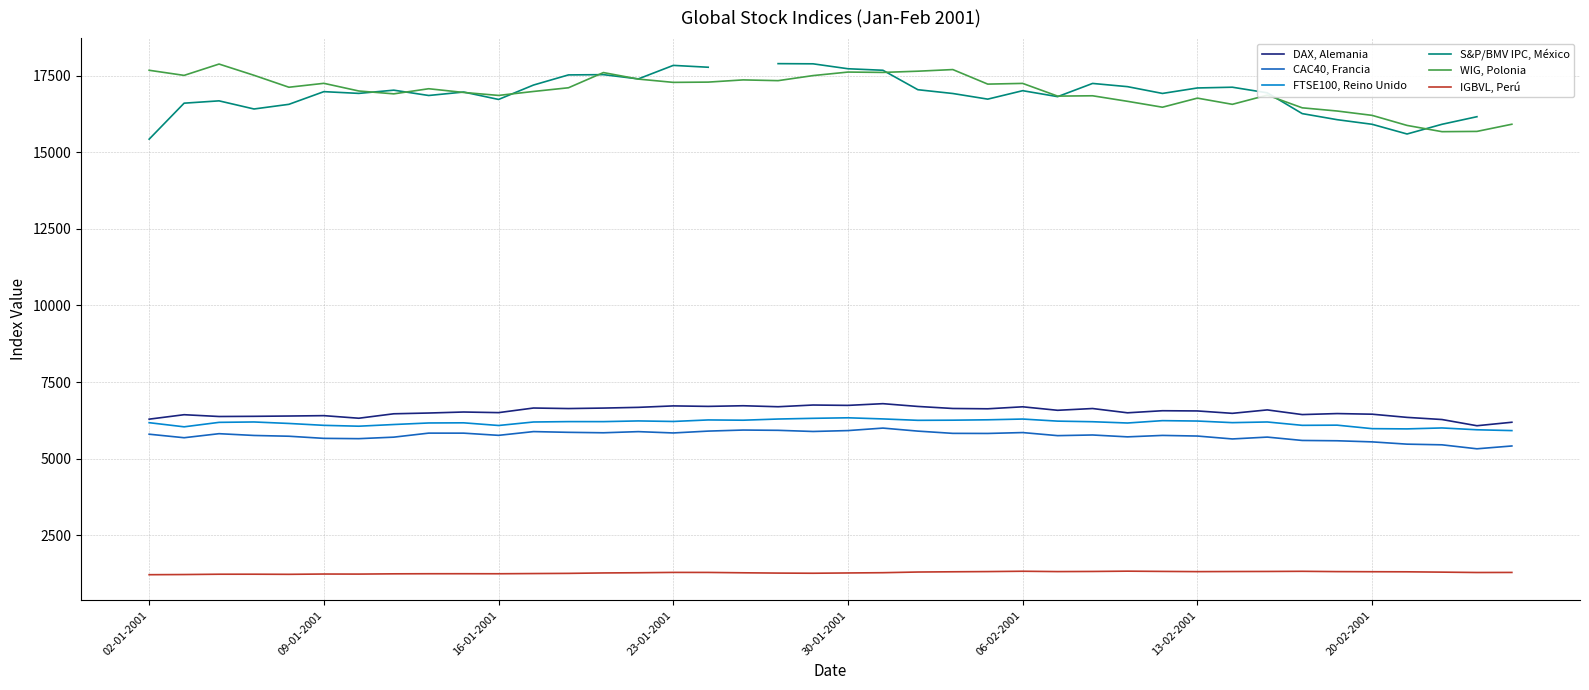

How many values in the S&P/BMV IPC, México series are below 16975?

20